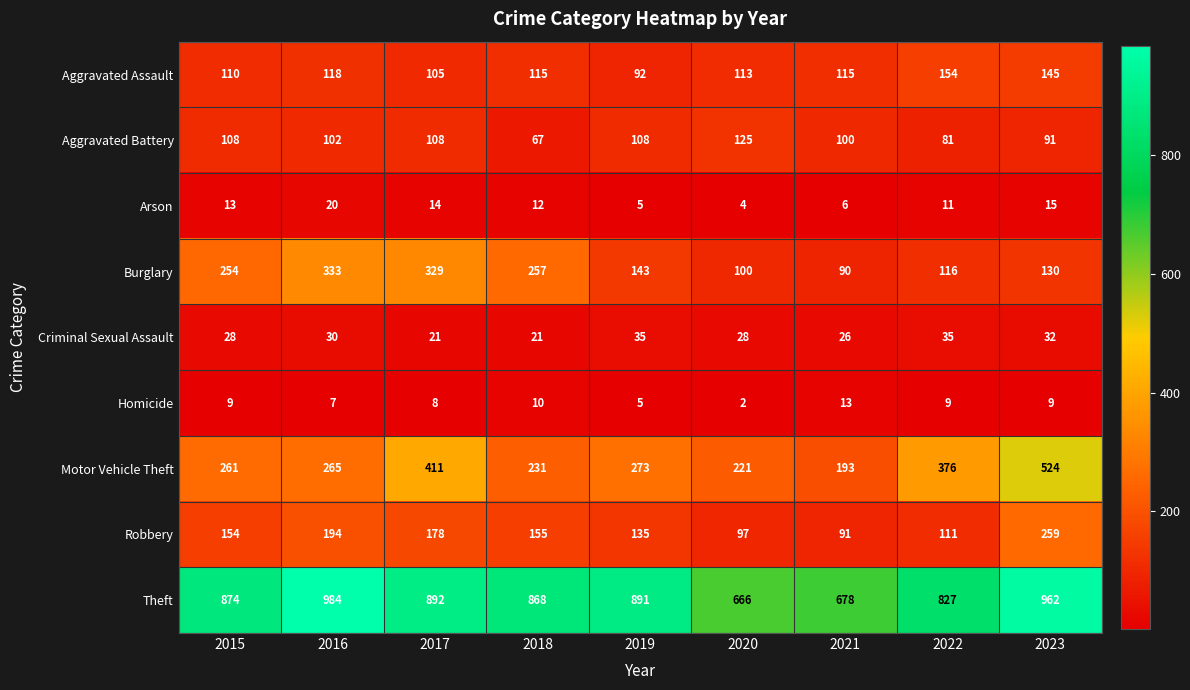

The value of Criminal Sexual Assault at 2022 is 51. True or false?

False